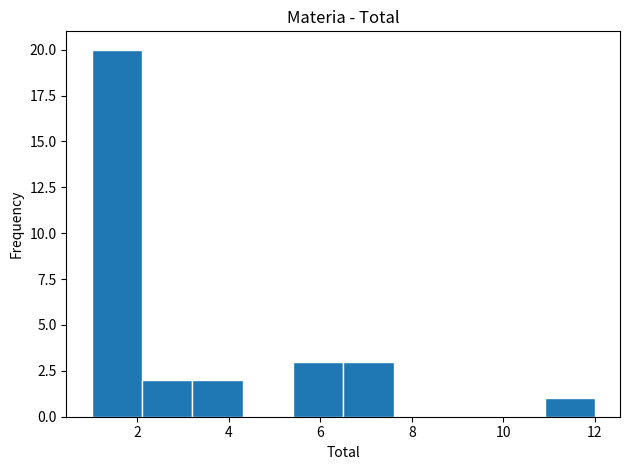

Reading left to right, list every bar in this chart as the range it spans on the x-axis followed by its height. Neither the bar edges nor the heights are printed on the chart, so give them approximately, as read against the axes.

1.0 to 2.1: 20
2.1 to 3.2: 2
3.2 to 4.3: 2
4.3 to 5.4: 0
5.4 to 6.5: 3
6.5 to 7.6: 3
7.6 to 8.7: 0
8.7 to 9.8: 0
9.8 to 10.9: 0
10.9 to 12.0: 1